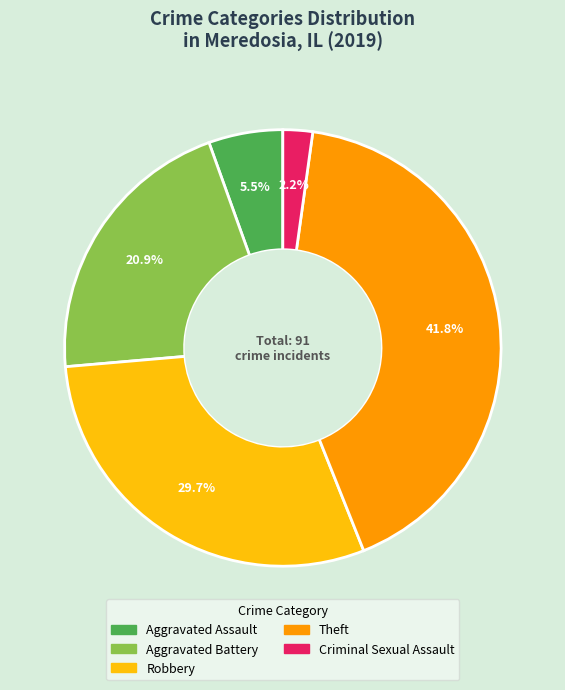

Does any single category account for the majority?

No